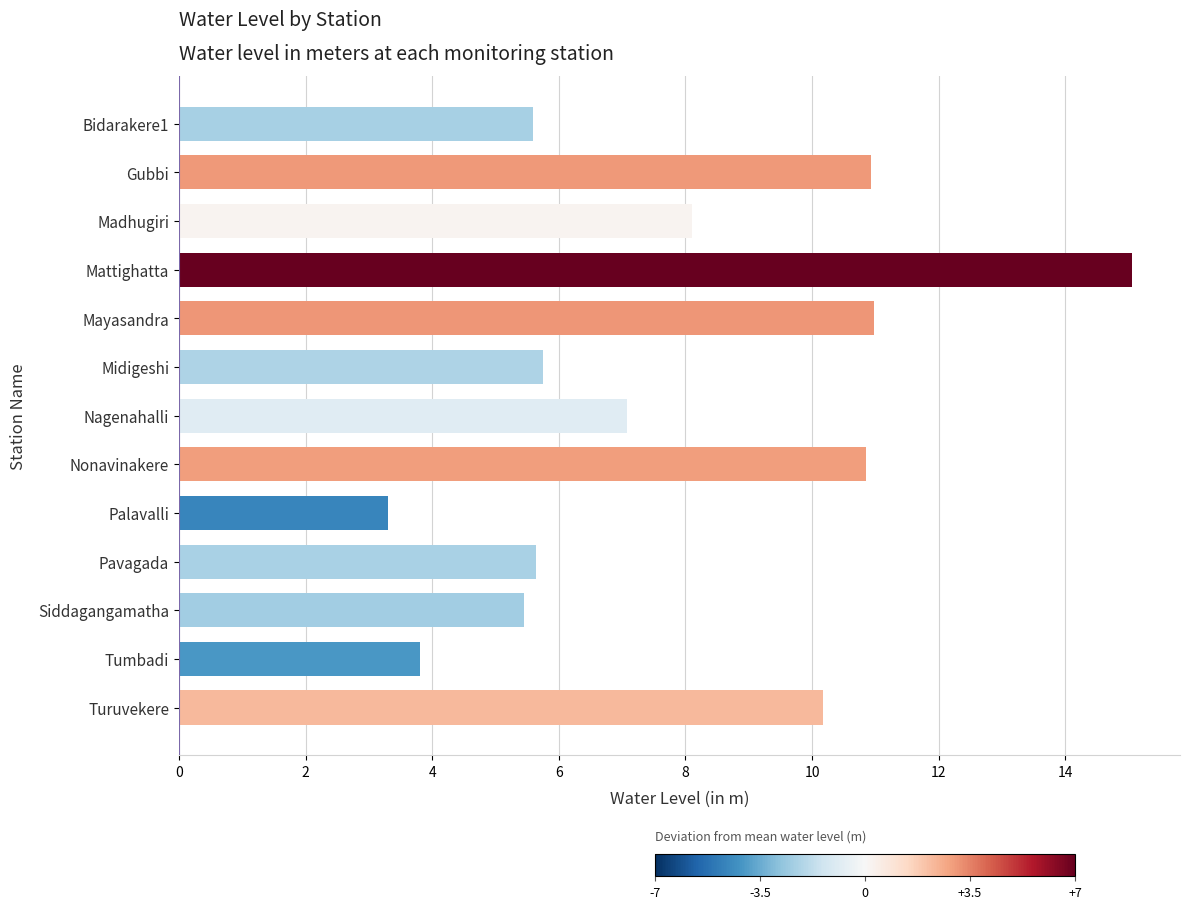

The value at Gubbi is 7.2. True or false?

False